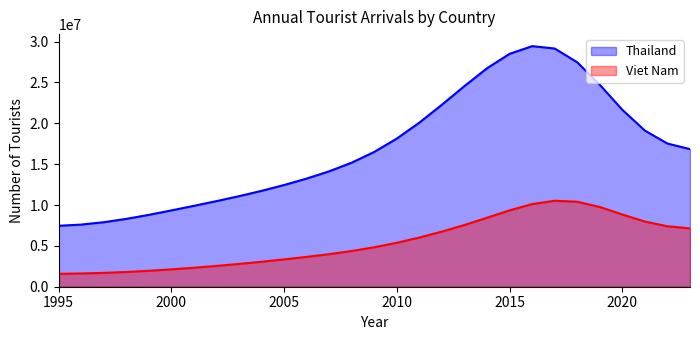

What is the highest value of the Thailand series?

29441321.2